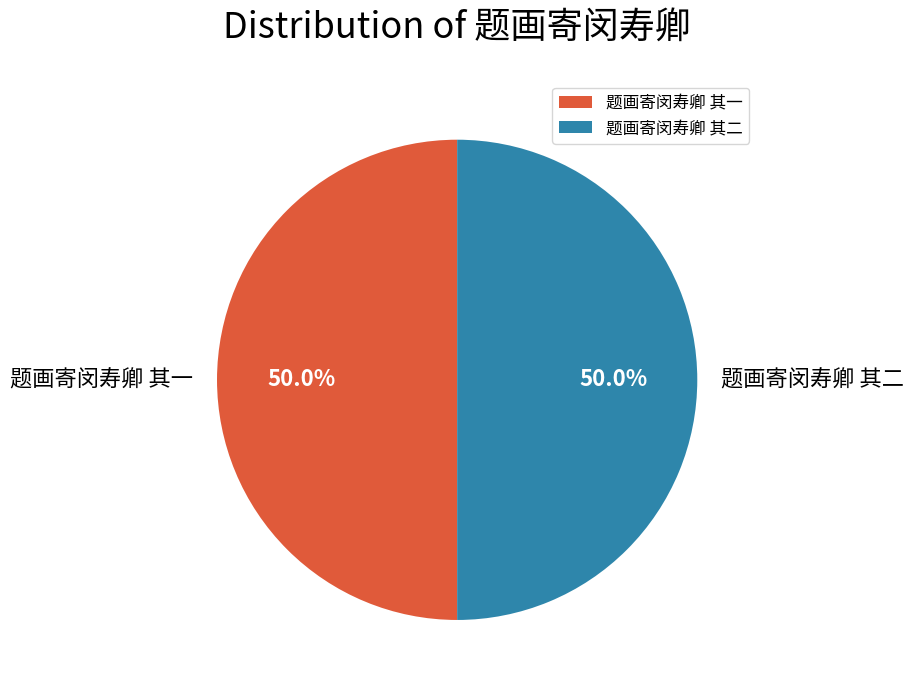

To the nearest percent, what is the average slice percentage?

50%